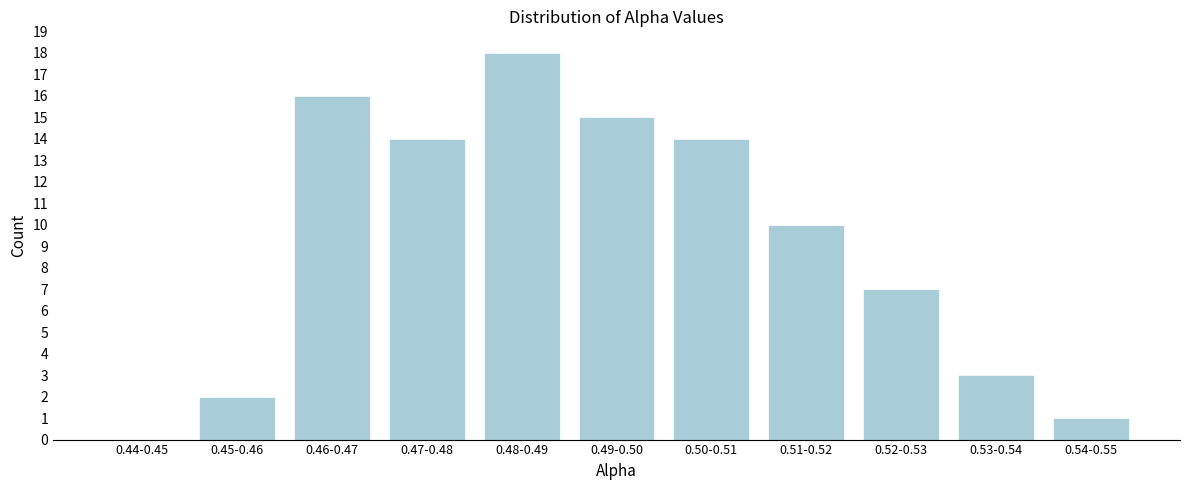

Reading left to right, transcribe all the data shown in this chart.

0.44-0.45=0	0.45-0.46=2	0.46-0.47=16	0.47-0.48=14	0.48-0.49=18	0.49-0.50=15	0.50-0.51=14	0.51-0.52=10	0.52-0.53=7	0.53-0.54=3	0.54-0.55=1